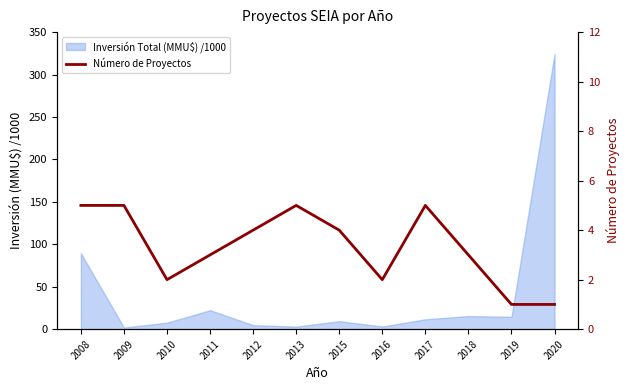

How many interior local peaks (higher than both neighbors) does the data have?

2